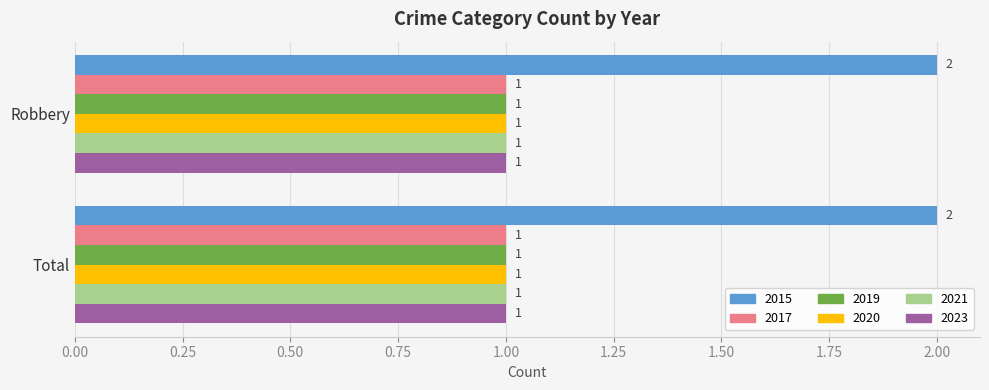

What is the sum of the 2015 values at Total and Robbery?

4